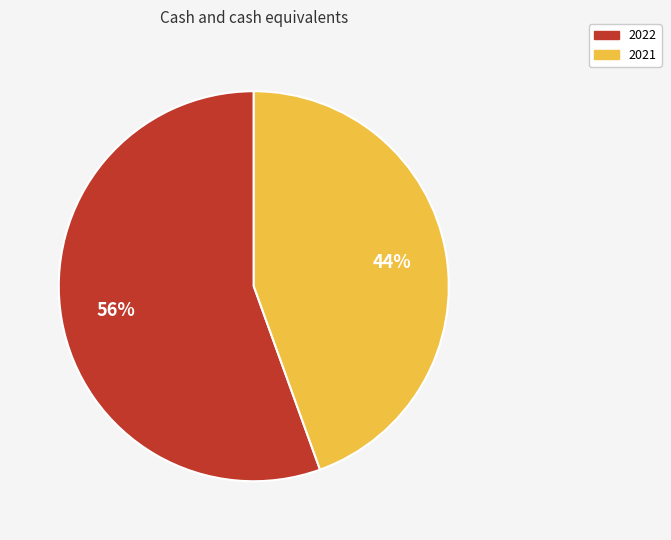

What percentage is the 2021 slice, to the nearest percent?

44%